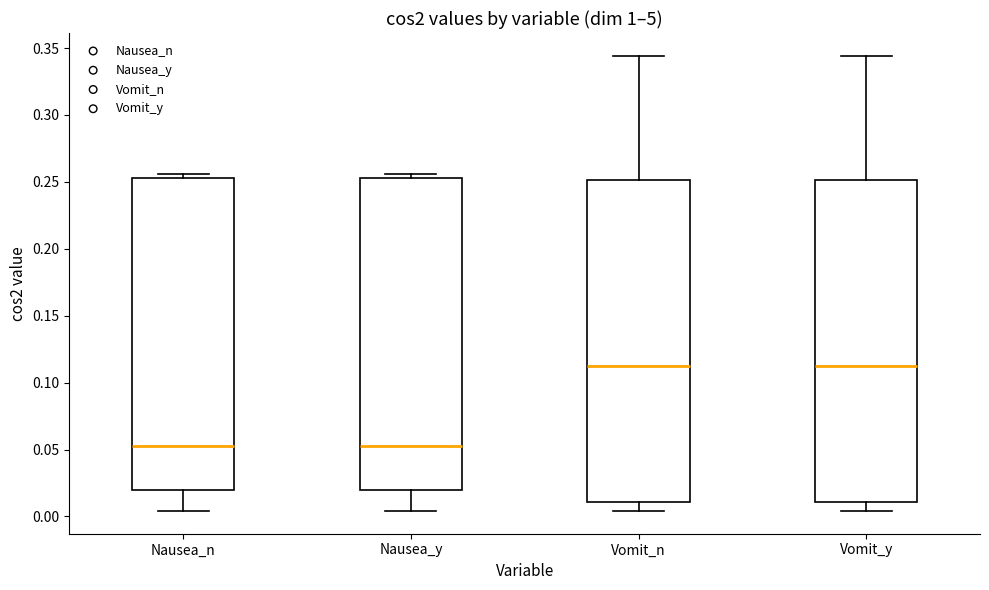

Where is the lower edge of the box for Nausea_n on the y-axis? The values are not printed on the chart, so give them approximately, as read against the axis.

0.020